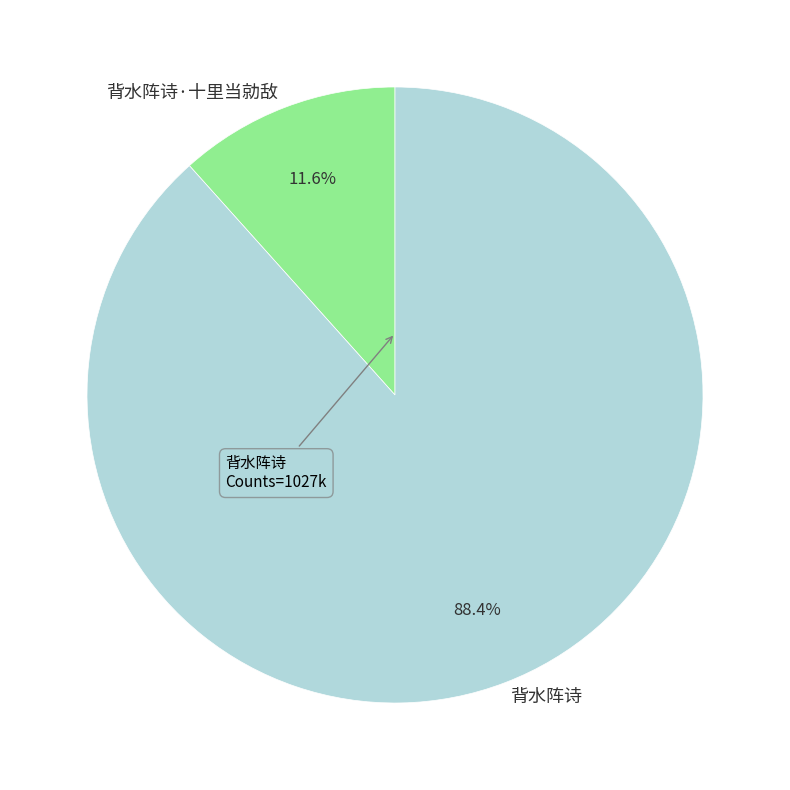

True or false: 背水阵诗 accounts for 80% of the total.

False